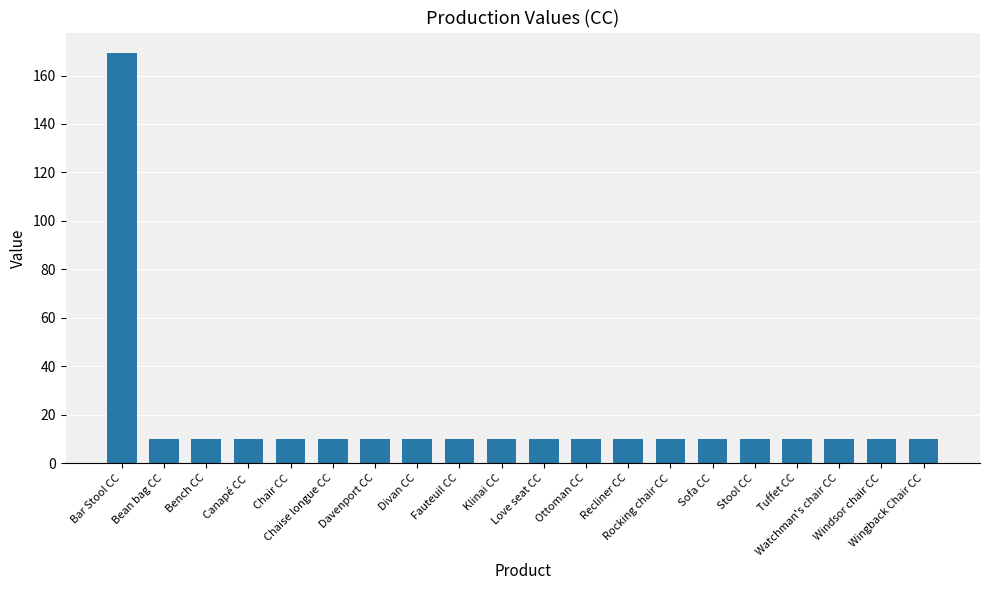

How many data points does each series have?

20